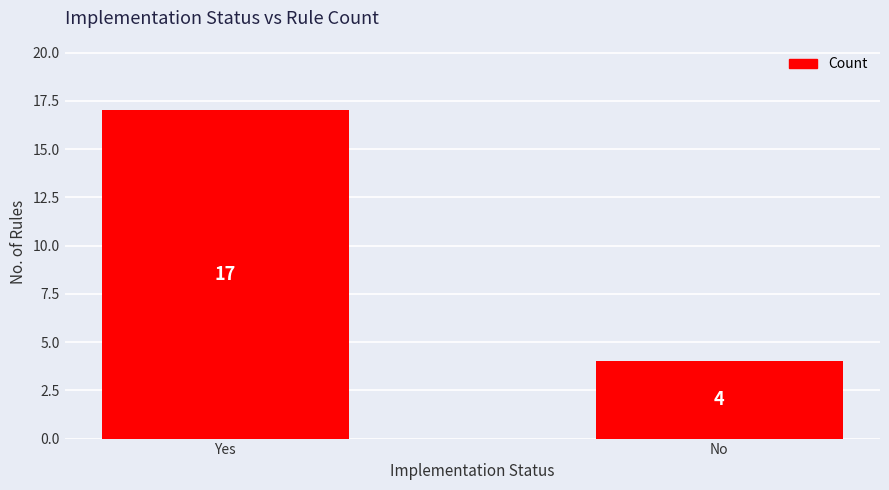

The value at Yes is 17. True or false?

True